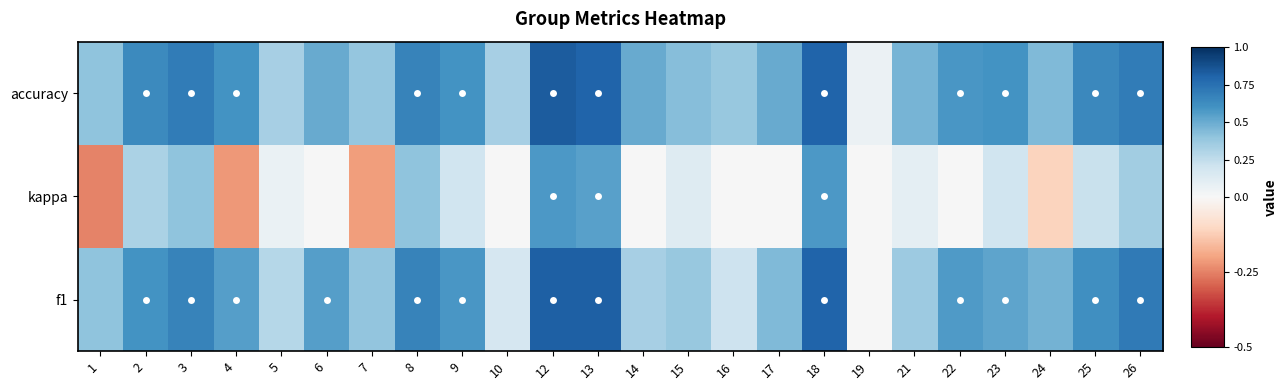

Reading left to right, what are all the values shown in this chart?

f1: 1=0.4	2=0.6	3=0.7	4=0.6	5=0.3	6=0.5	7=0.4	8=0.7	9=0.6	10=0.2	12=0.8	13=0.8	14=0.3	15=0.4	16=0.2	17=0.4	18=0.8	19=0.0	21=0.4	22=0.6	23=0.5	24=0.5	25=0.6	26=0.7
kappa: 1=-0.2	2=0.3	3=0.4	4=-0.2	5=0.1	6=0.0	7=-0.2	8=0.4	9=0.2	10=0.0	12=0.6	13=0.5	14=0.0	15=0.1	16=0.0	17=0.0	18=0.6	19=0.0	21=0.1	22=0.0	23=0.2	24=-0.1	25=0.2	26=0.3
accuracy: 1=0.4	2=0.6	3=0.7	4=0.6	5=0.3	6=0.5	7=0.4	8=0.7	9=0.6	10=0.3	12=0.8	13=0.8	14=0.5	15=0.4	16=0.4	17=0.5	18=0.8	19=0.1	21=0.5	22=0.6	23=0.6	24=0.4	25=0.6	26=0.7